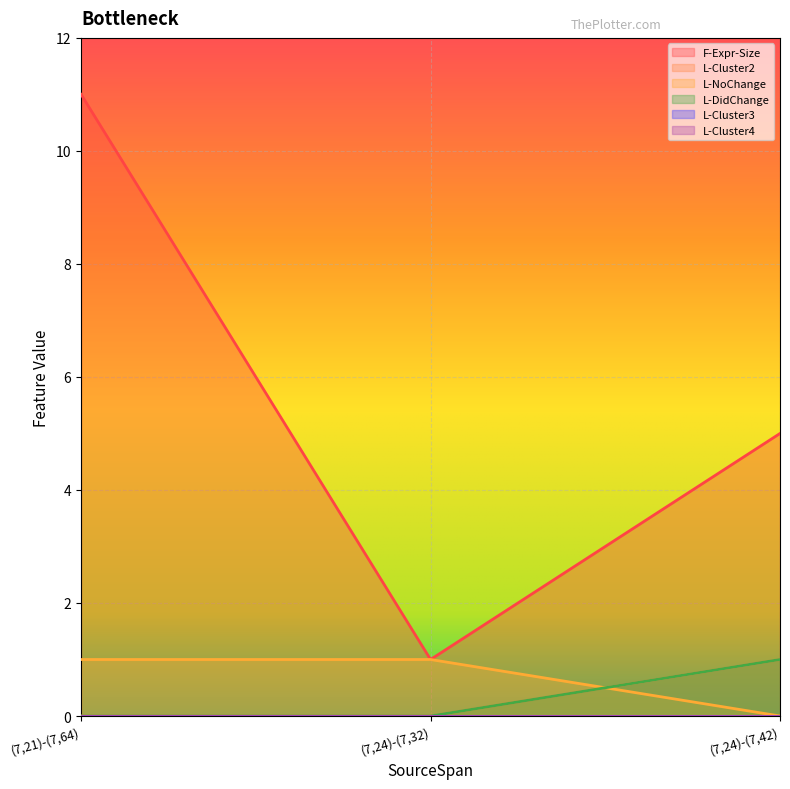

What is the highest value of the L-NoChange series?

1